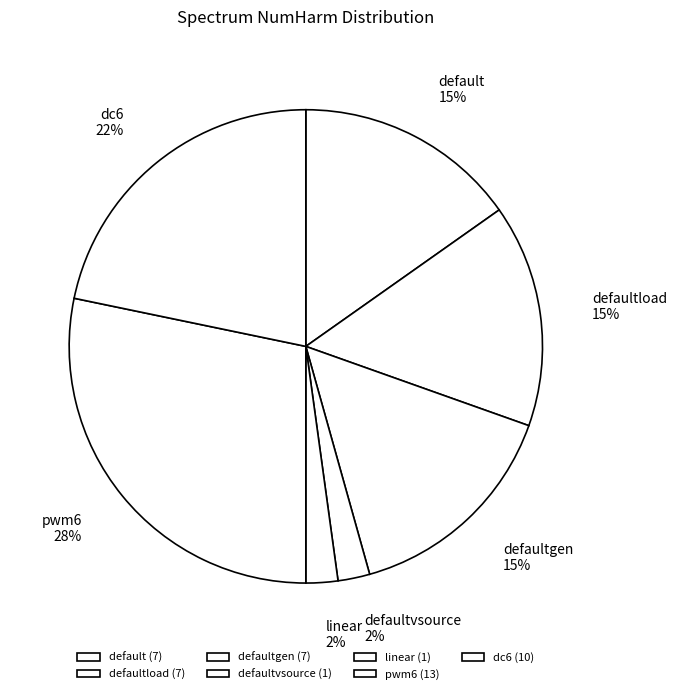

True or false: defaultvsource accounts for 10% of the total.

False